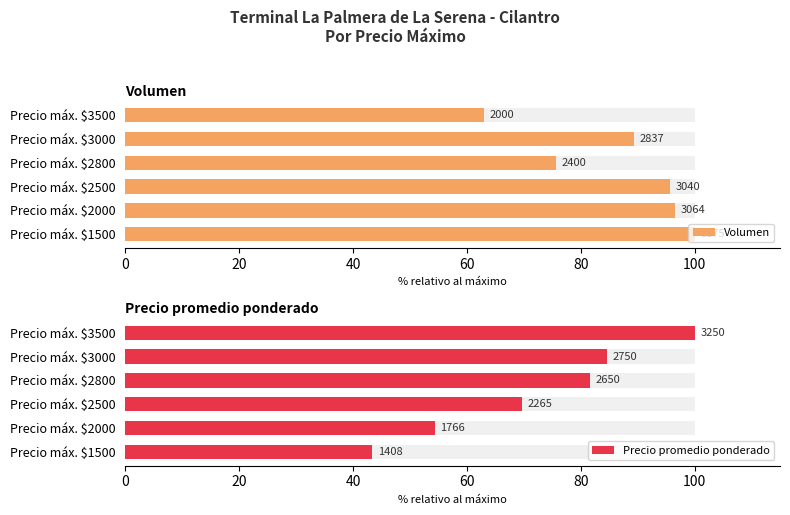

Reading left to right, list all the values displayed in this chart.

Volumen: 100.0	96.5	95.7	75.6	89.4	63.0
Precio promedio ponderado: 43.3	54.3	69.7	81.5	84.6	100.0